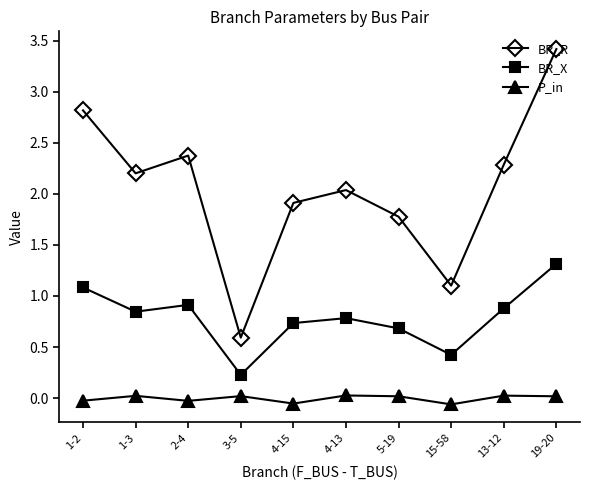

What is the sum of the BR_R values at 5-19 and 4-15?

3.7